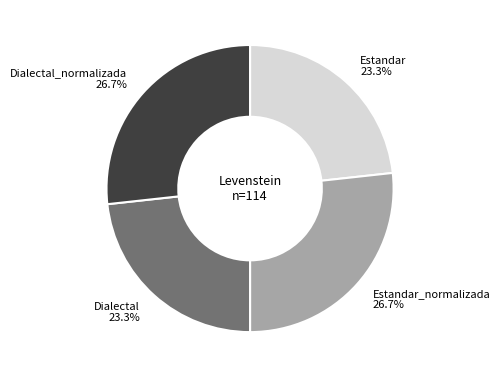

Does Dialectal represent more than half of the total?

No